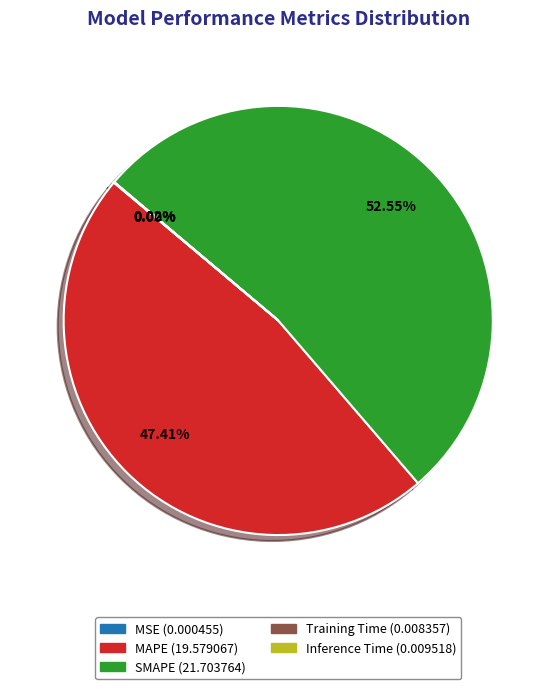

Combined, what portion of the pie is MAPE and SMAPE?

100.0%